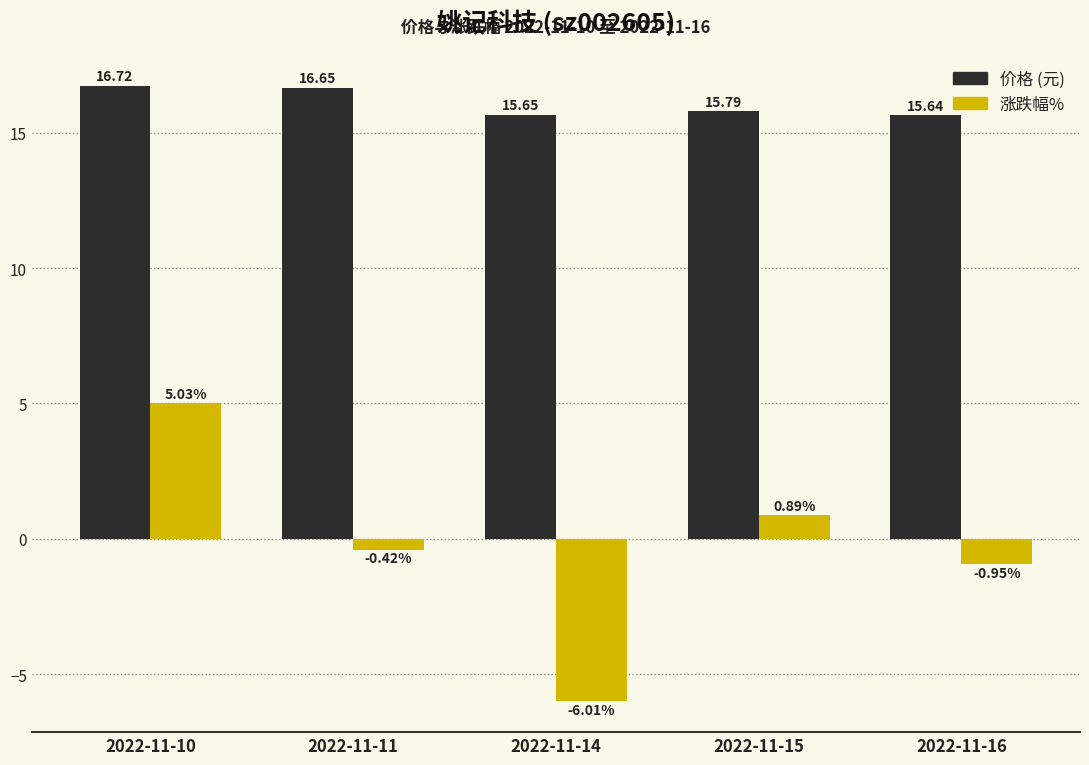

What is the spread (max minus min) of values at 2022-11-11?

17.1